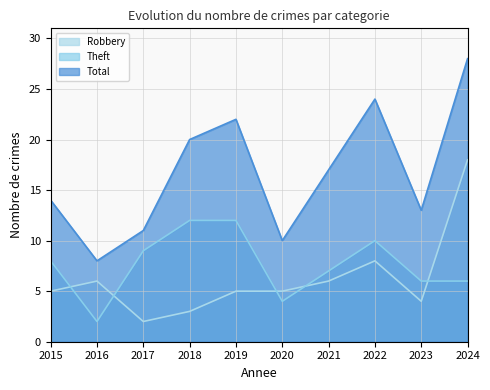

What is the minimum value shown in the chart?

2